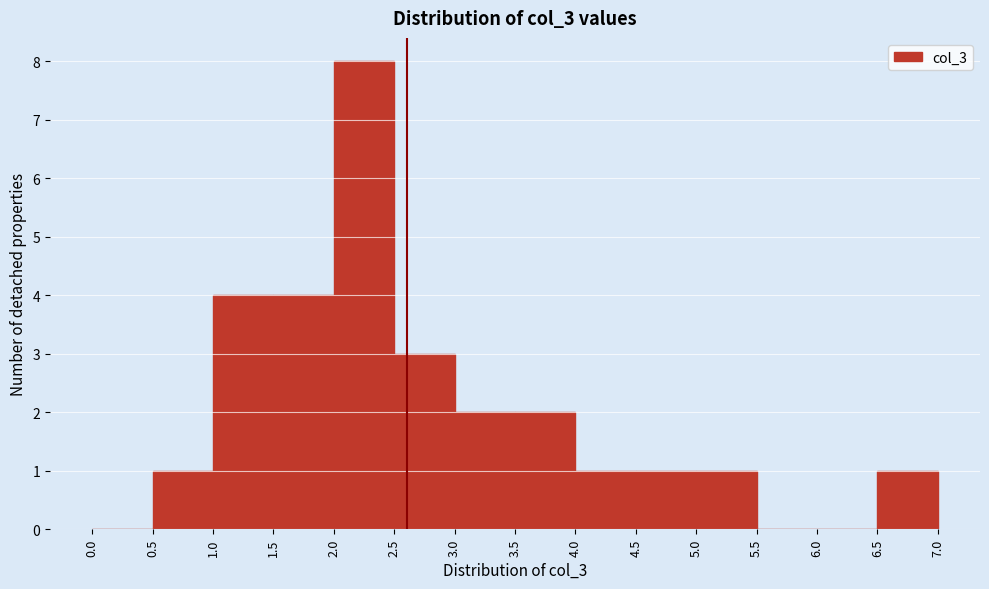

Reading left to right, list every bar in this chart as the range it spans on the x-axis followed by its height. The values are not printed on the chart, so give them approximately, as read against the axis.

0.0 to 0.5: 0
0.5 to 1.0: 1
1.0 to 1.5: 4
1.5 to 2.0: 4
2.0 to 2.5: 8
2.5 to 3.0: 3
3.0 to 3.5: 2
3.5 to 4.0: 2
4.0 to 4.5: 1
4.5 to 5.0: 1
5.0 to 5.5: 1
5.5 to 6.0: 0
6.0 to 6.5: 0
6.5 to 7.0: 1